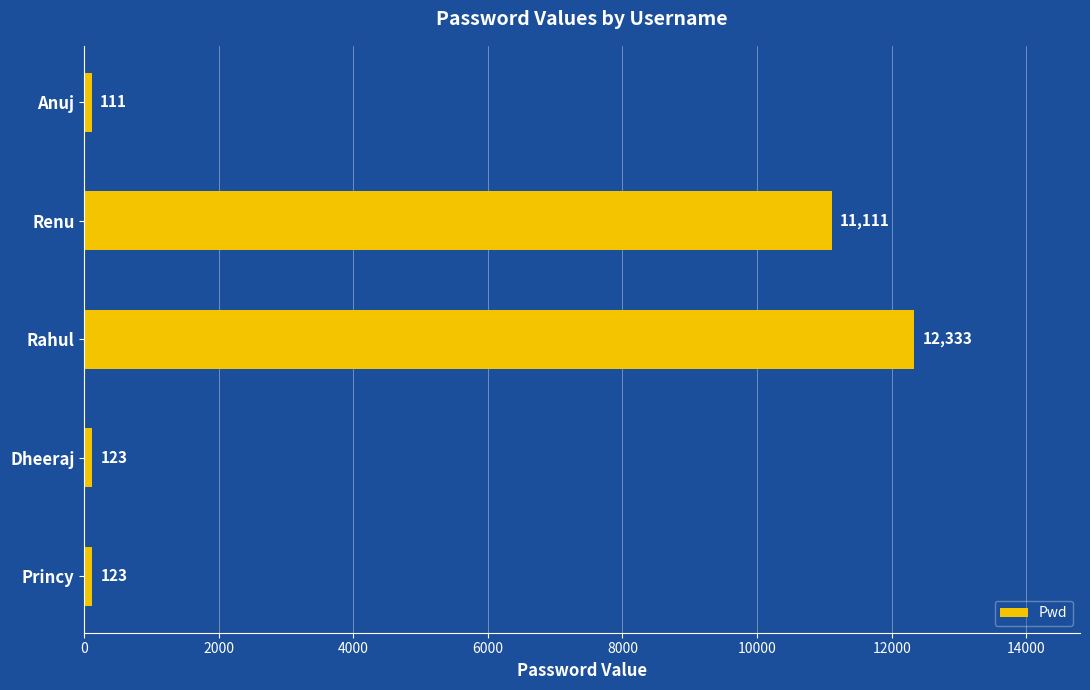

The chart shows a value of 18962 at Renu. True or false?

False